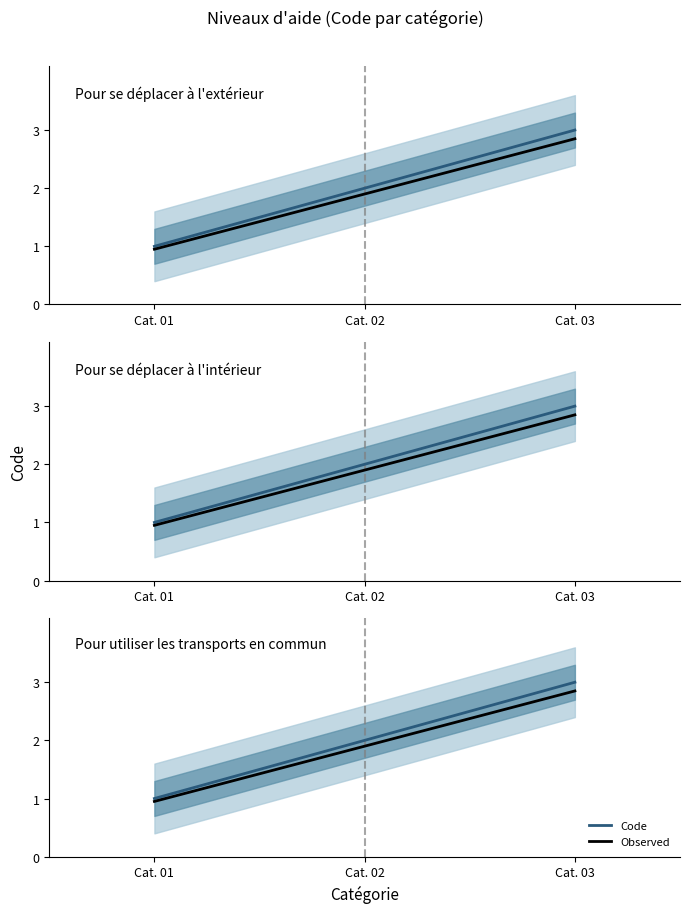

Where is Code nearest to the value 2?

Cat. 02